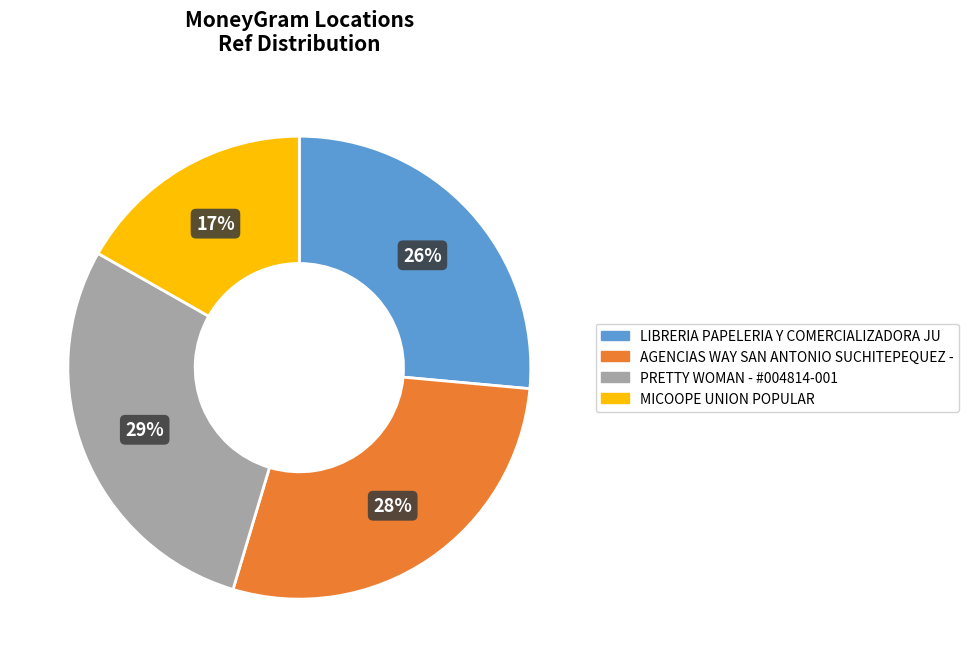

To the nearest percent, what is the difference between the largest and smallest slice percentages?

12%